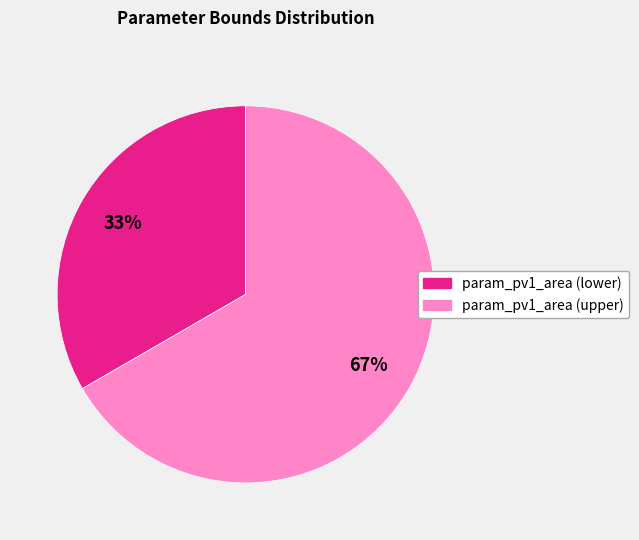

Between param_pv1_area (lower) and param_pv1_area (upper), which is larger?

param_pv1_area (upper)